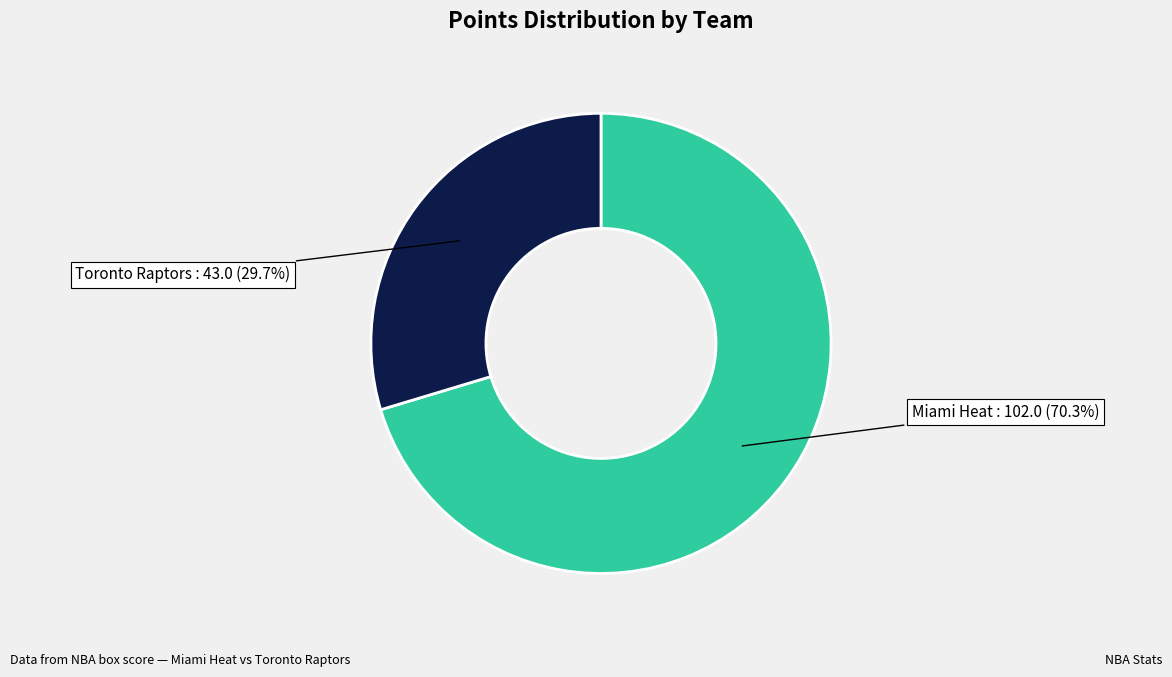

Which slice represents more than half of the pie?

Miami Heat